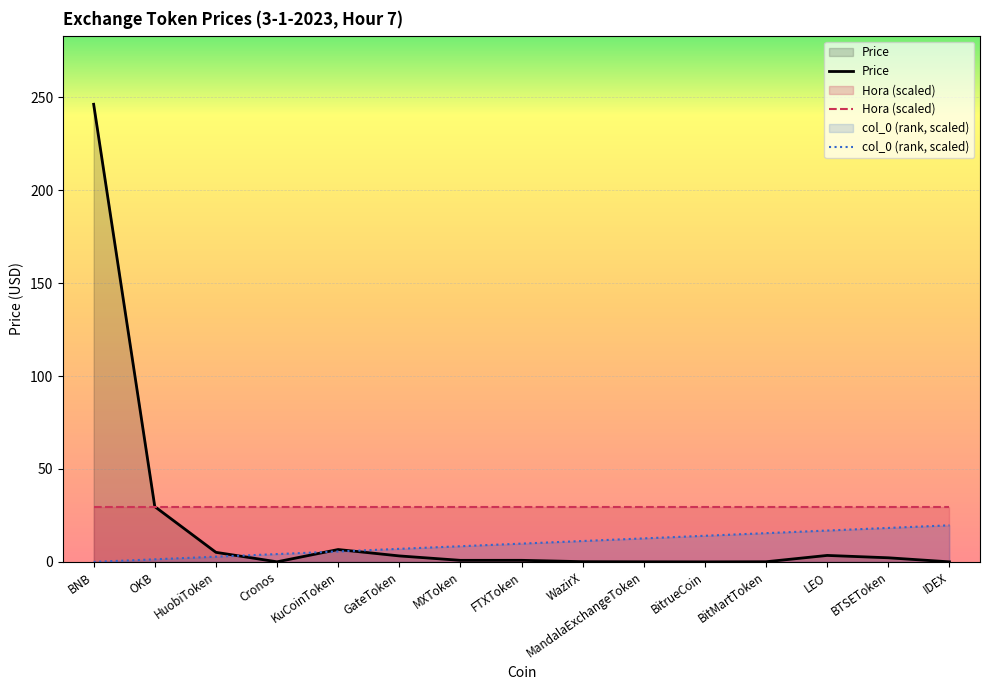

What position from the right is BNB?

15